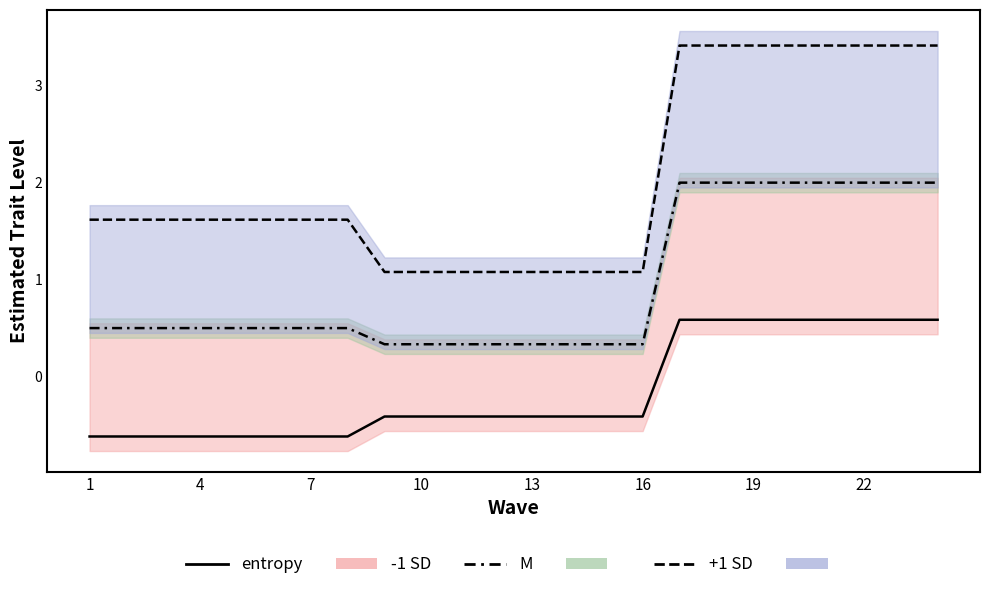

What is the average value of the -1 SD line series?

-0.1